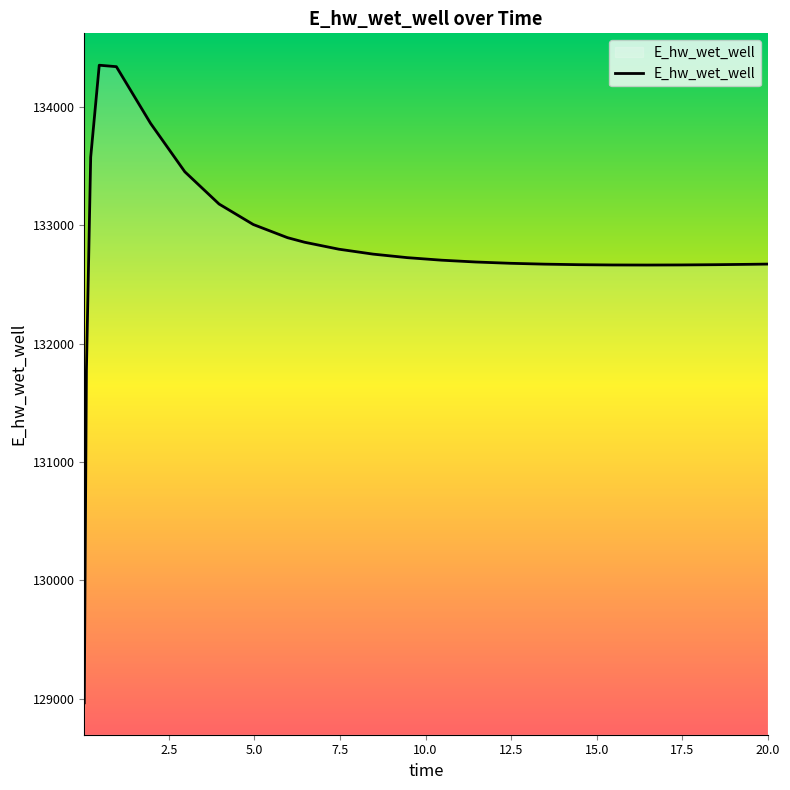

What is the difference between the maximum and minimum values?

5382.9